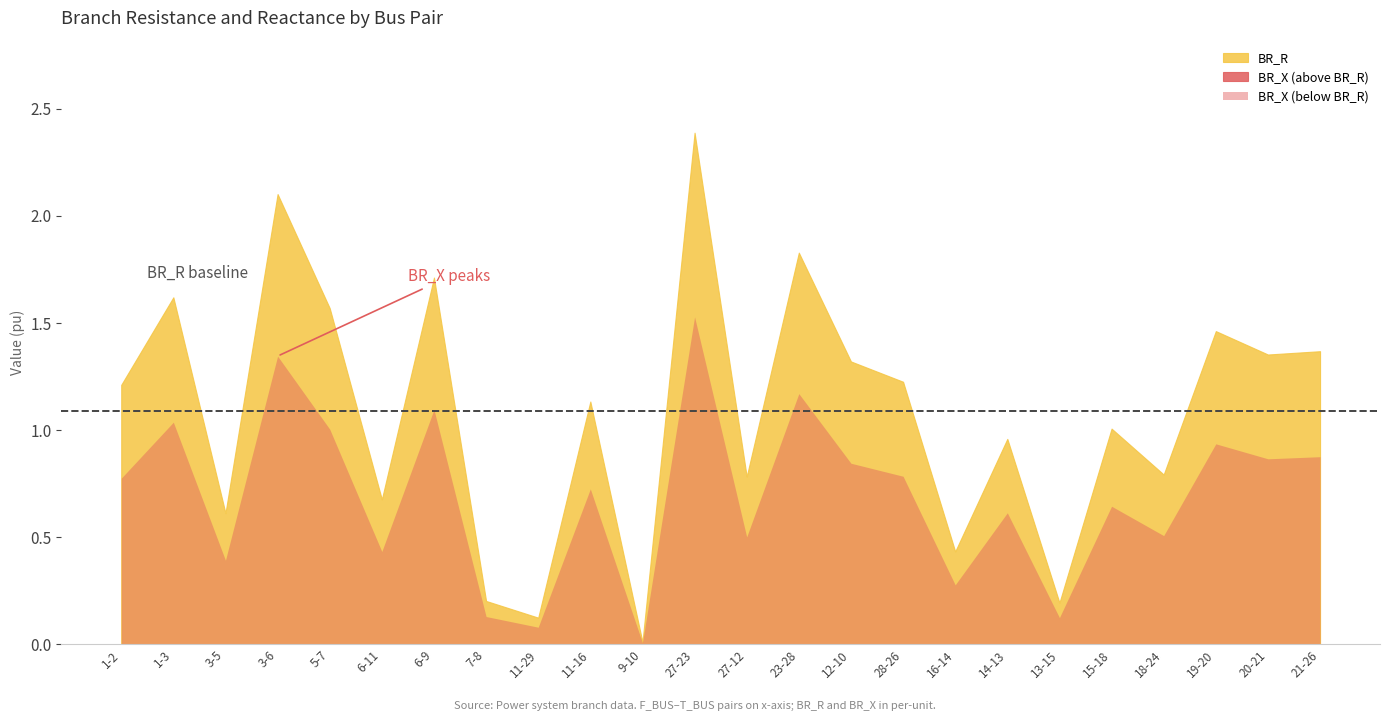

Rank the series at 1-3 from highest to lowest value.

BR_R, BR_X